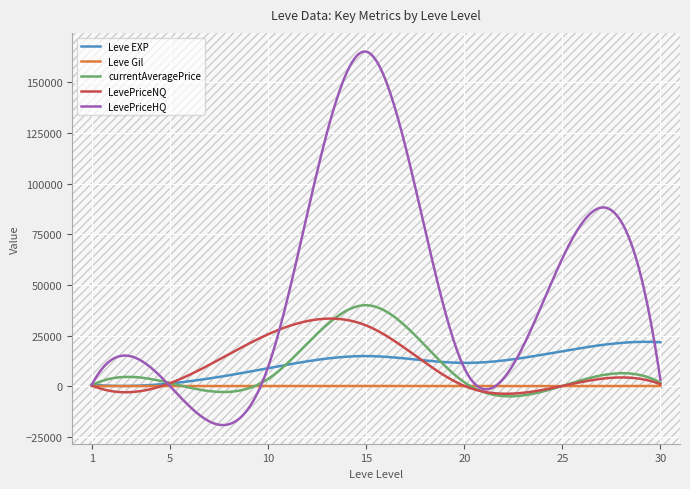

How many interior local peaks does the LevePriceNQ series have?

1